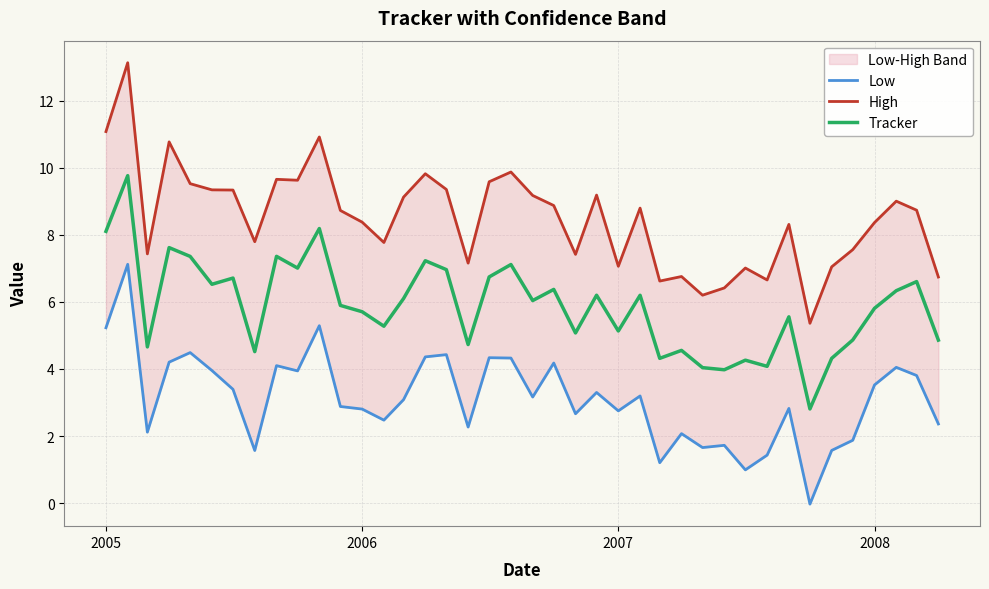

How many data points does each series have?

40